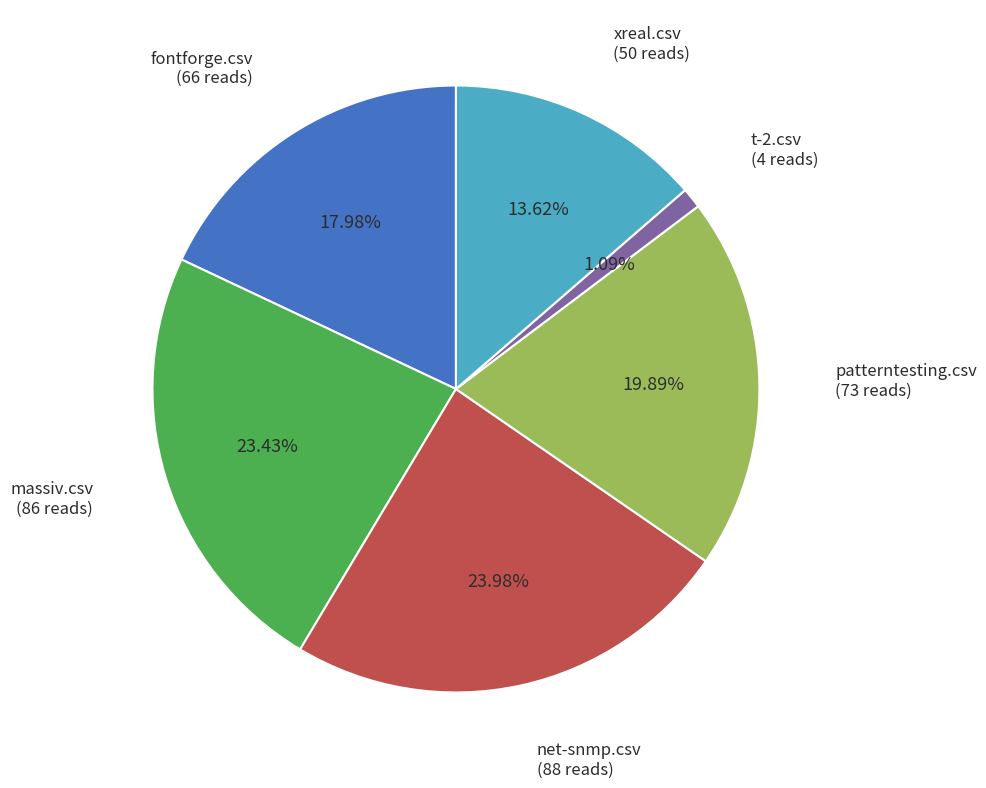

Is there a majority slice in this chart?

No